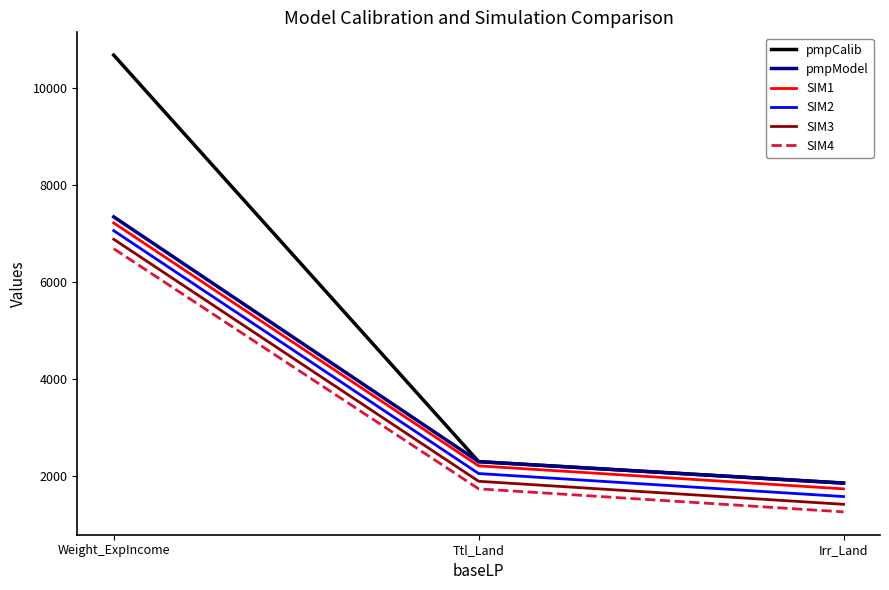

Which series has the largest range (max minus min)?

pmpCalib